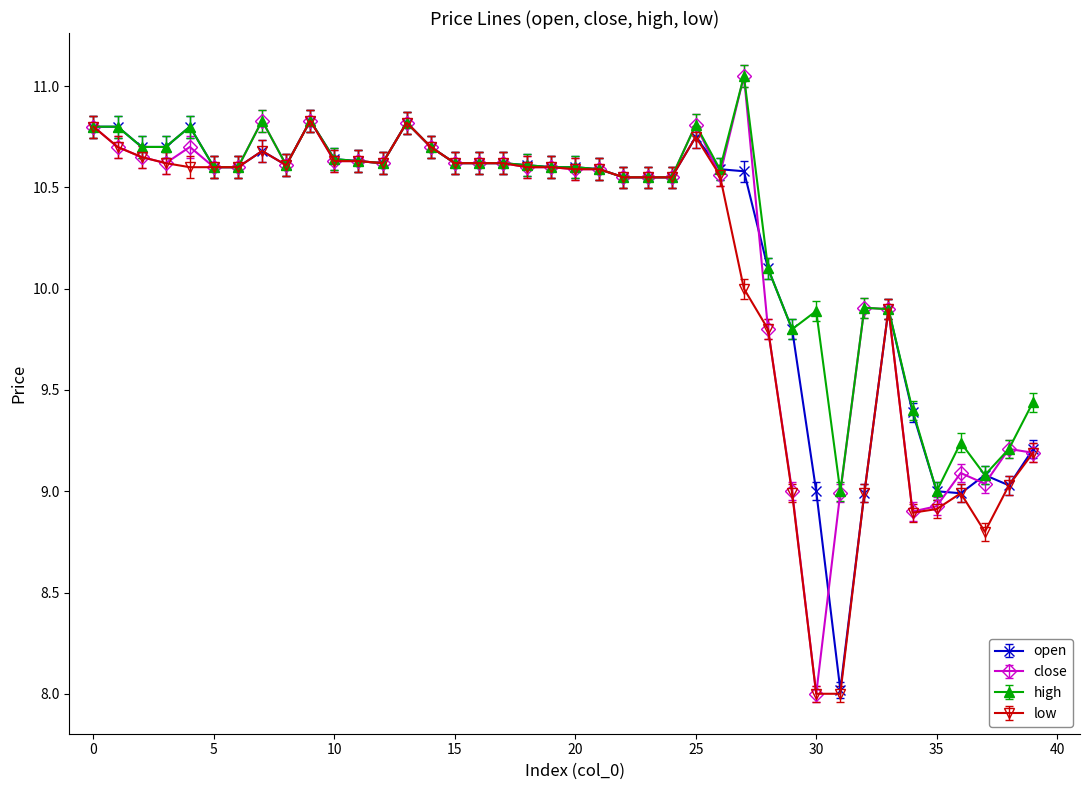

What is the smallest value displayed?

8.0